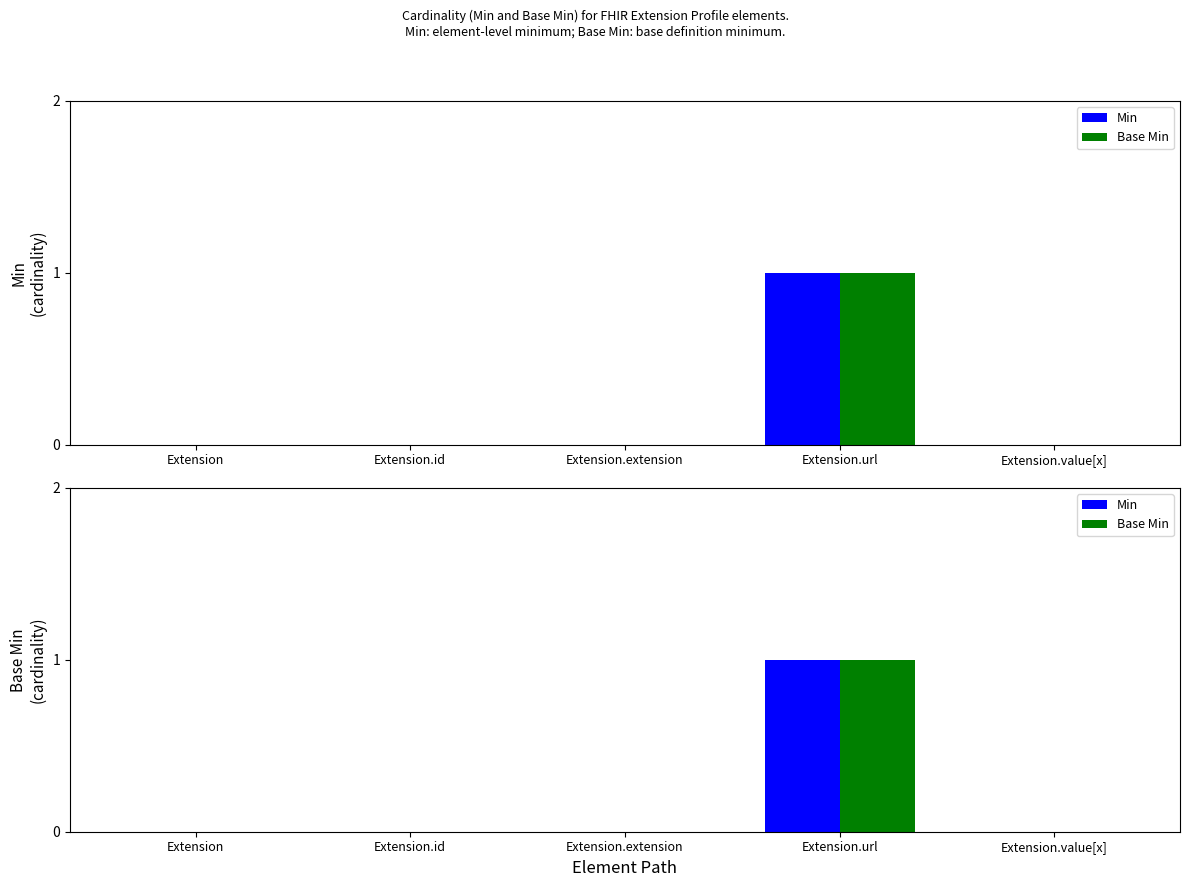

Does the chart contain stacked bars?

No